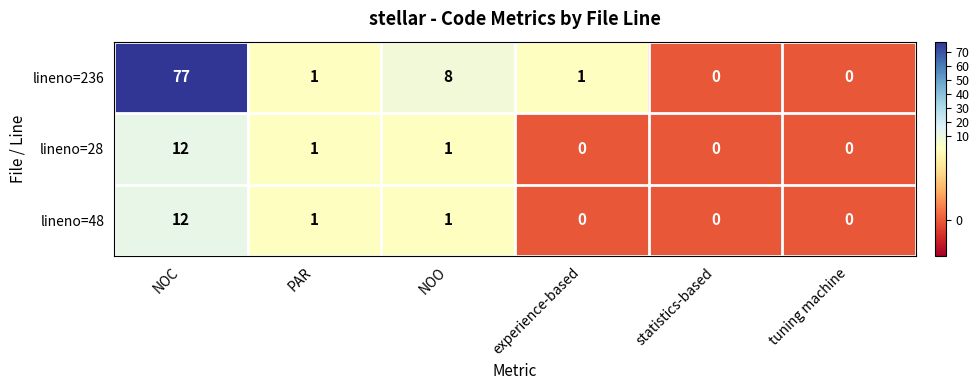

Which category has the highest value across all series?

NOC